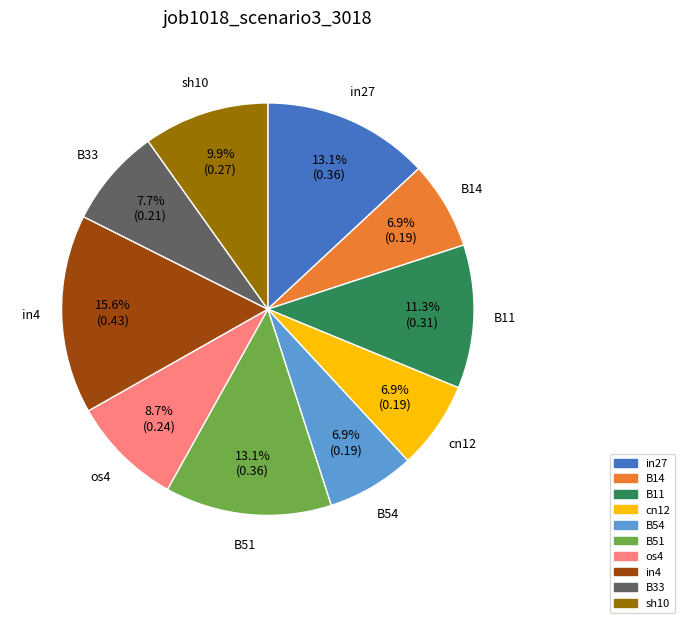

How many segments does this pie chart have?

10